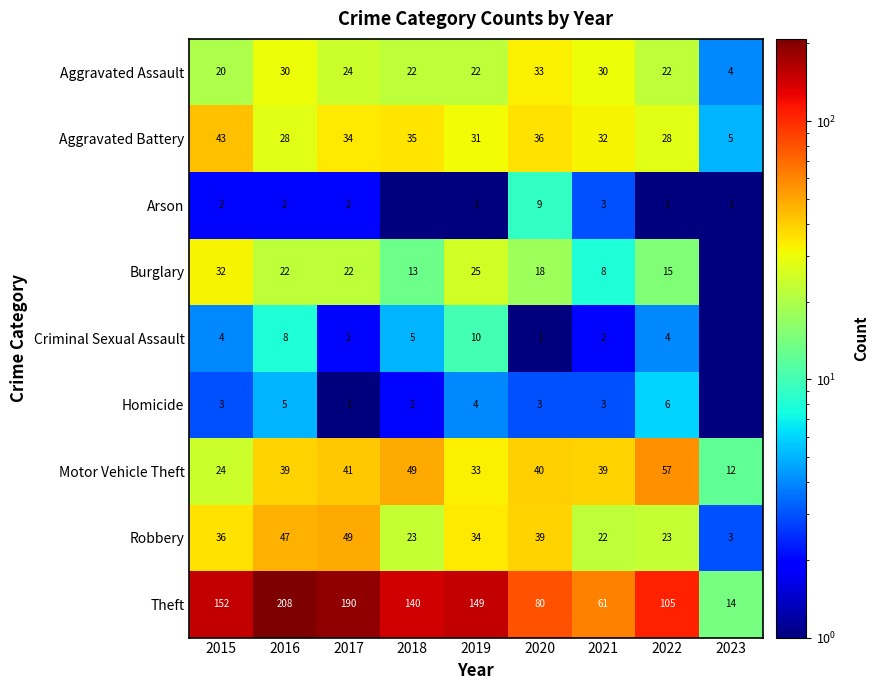

How many values in the Motor Vehicle Theft series are below 39?

3